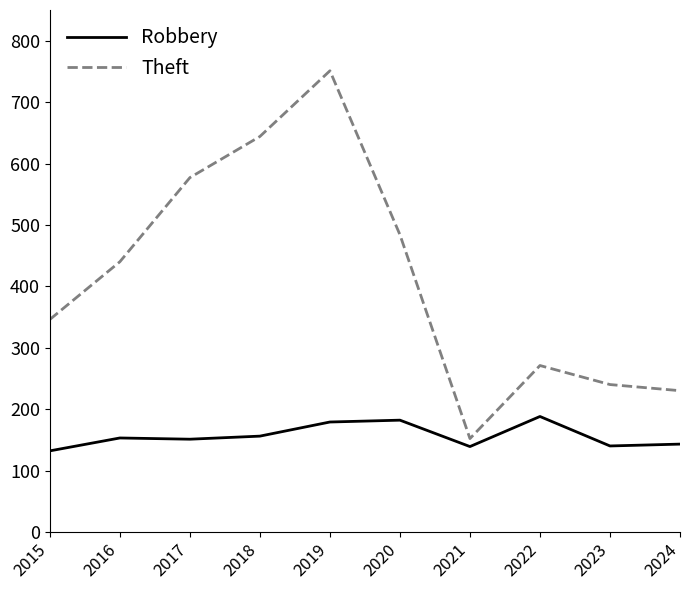

Which series has the widest spread of values?

Theft